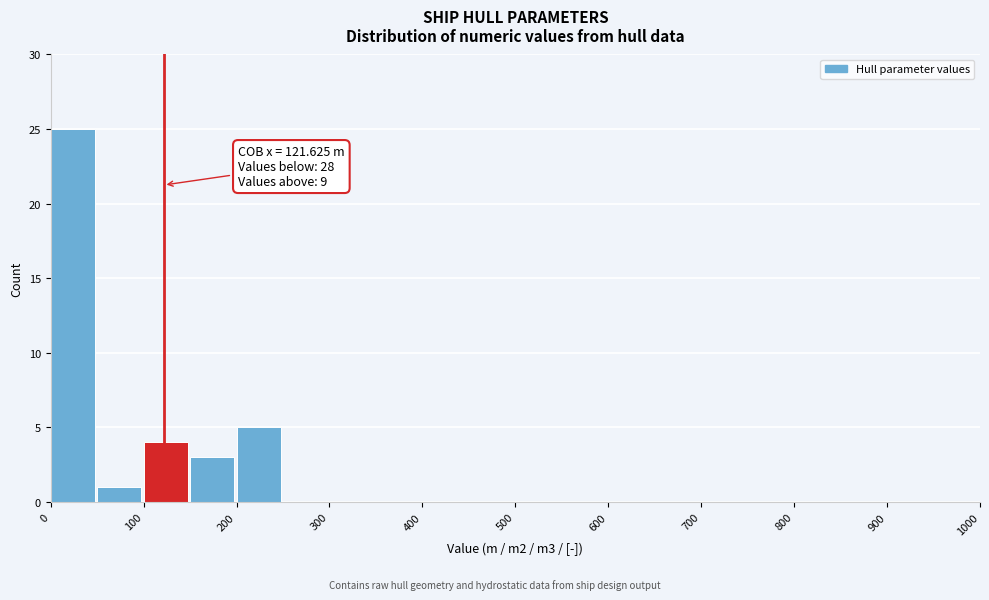

Which range on the x-axis has the tallest bar?

0 to 50